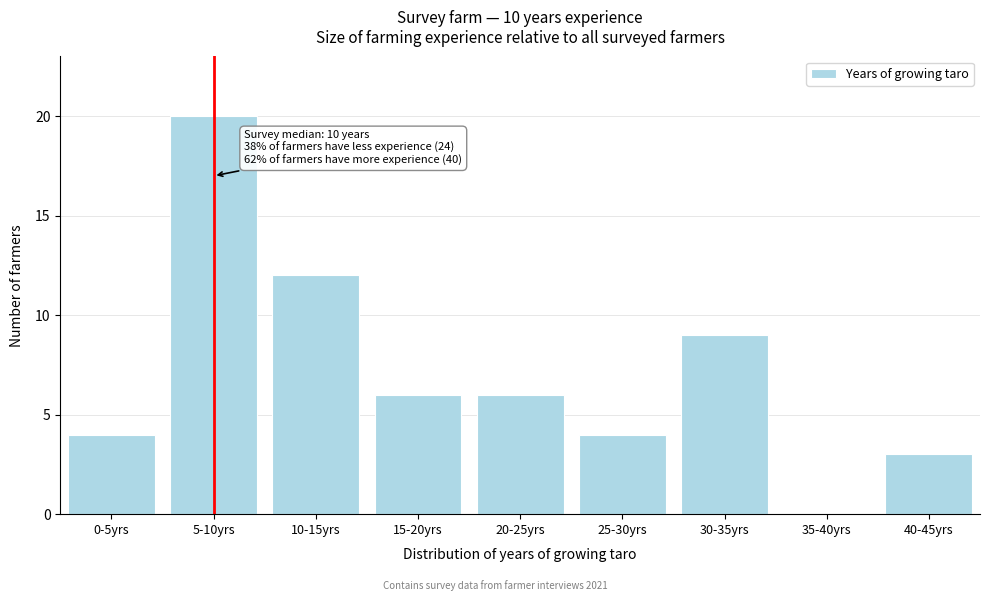

Reading left to right, list all the values displayed in this chart.

0-5yrs=4	5-10yrs=20	10-15yrs=12	15-20yrs=6	20-25yrs=6	25-30yrs=4	30-35yrs=9	35-40yrs=0	40-45yrs=3